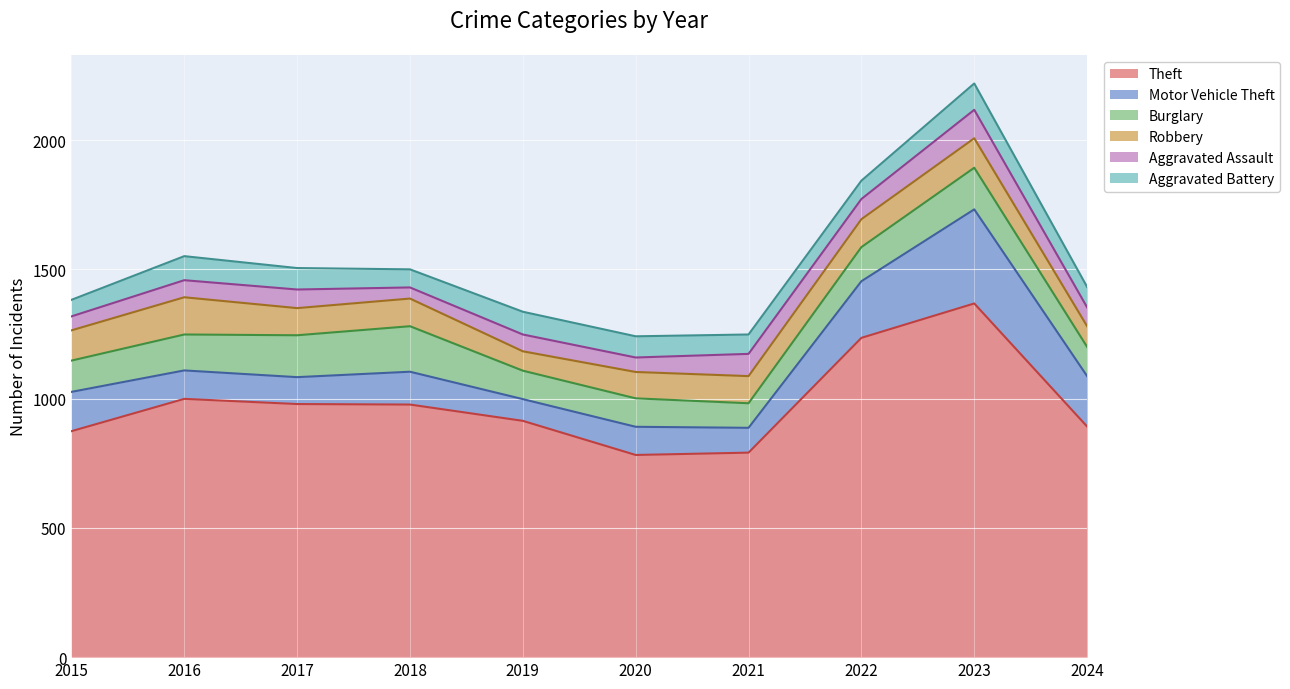

At which category does Motor Vehicle Theft reach its first local peak?

2018